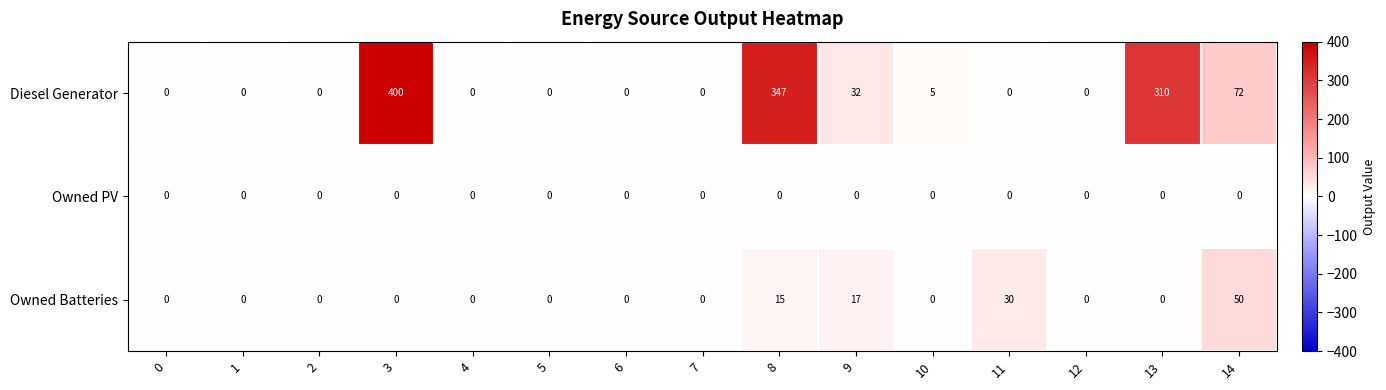

At which label does Owned Batteries reach its peak?

14